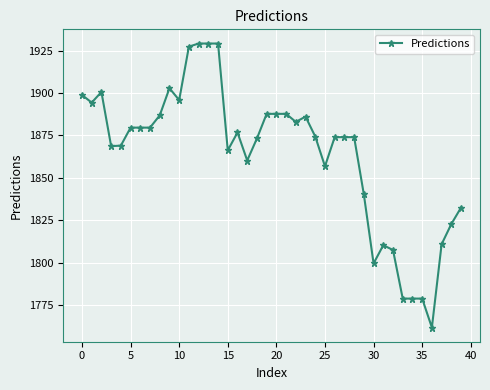

What is the sum of all values?

74553.6